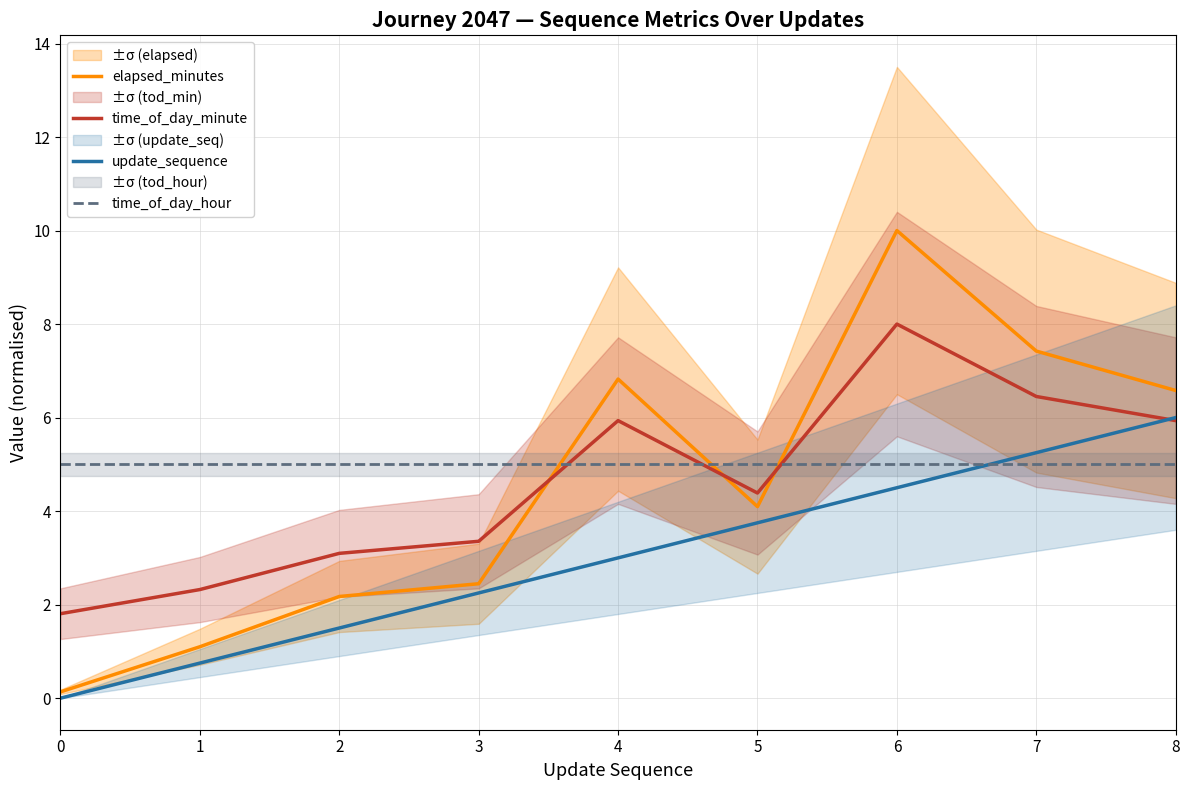

What is the highest value of the elapsed_minutes series?

10.0